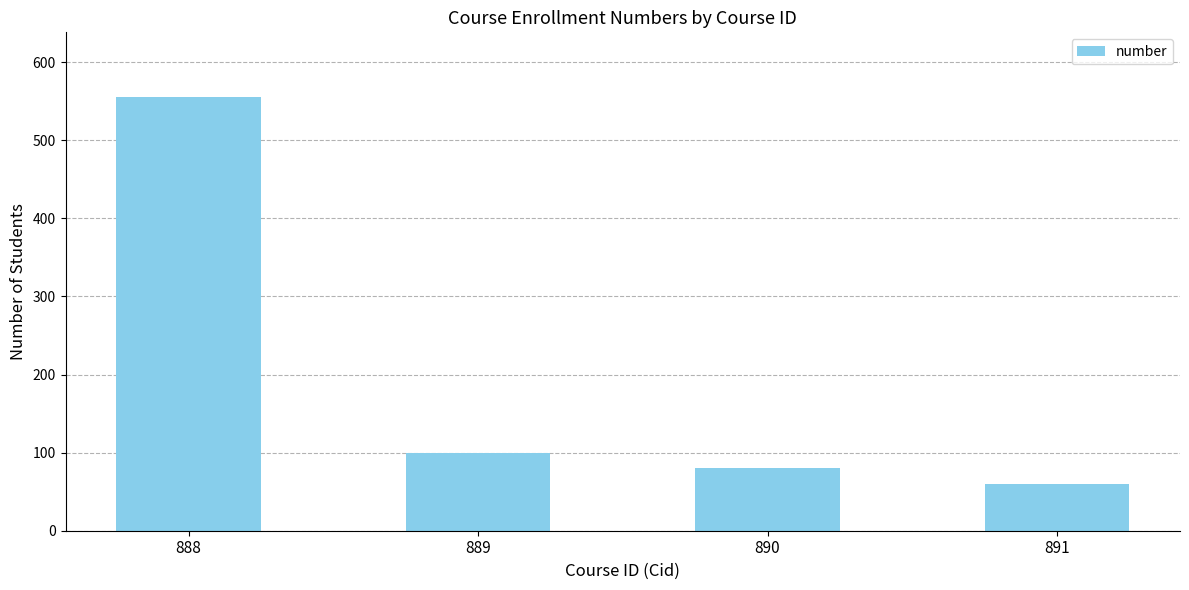

What is the difference between the second highest and minimum values?

40